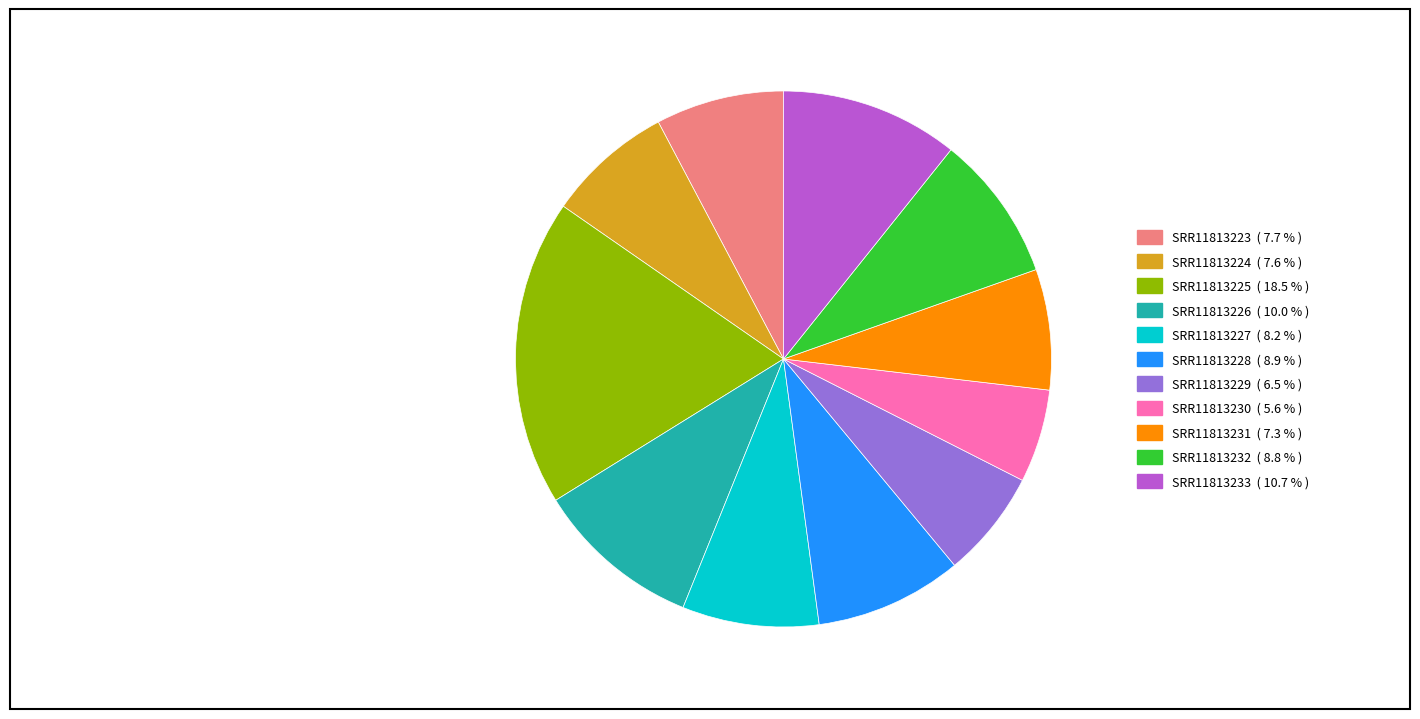

Does SRR11813223 account for over 50% of the chart?

No